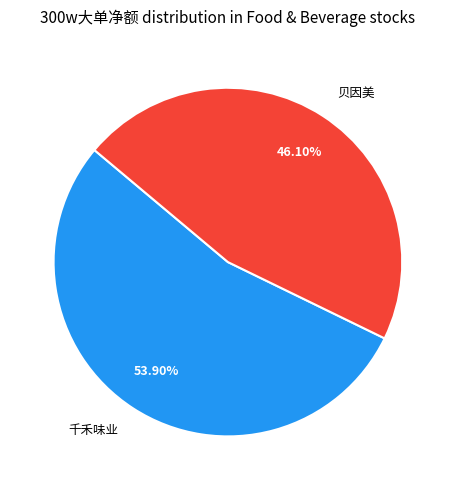

Which category has the biggest portion of the pie?

千禾味业